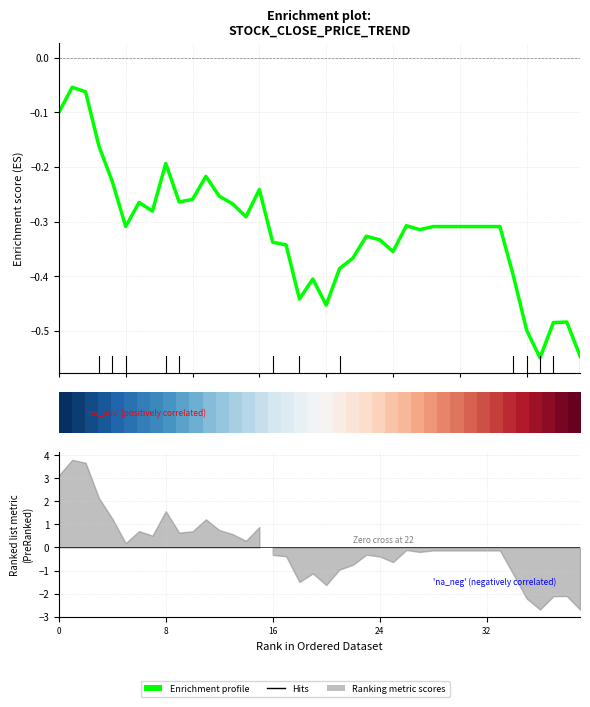

In Enrichment profile, how many points are lower than both neighbors (excluding endpoints)?

9